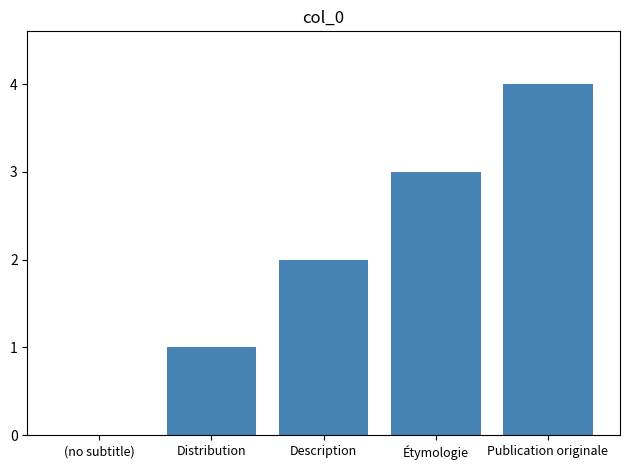

Reading left to right, what are all the values shown in this chart?

(no subtitle)=0	Distribution=1	Description=2	Étymologie=3	Publication originale=4